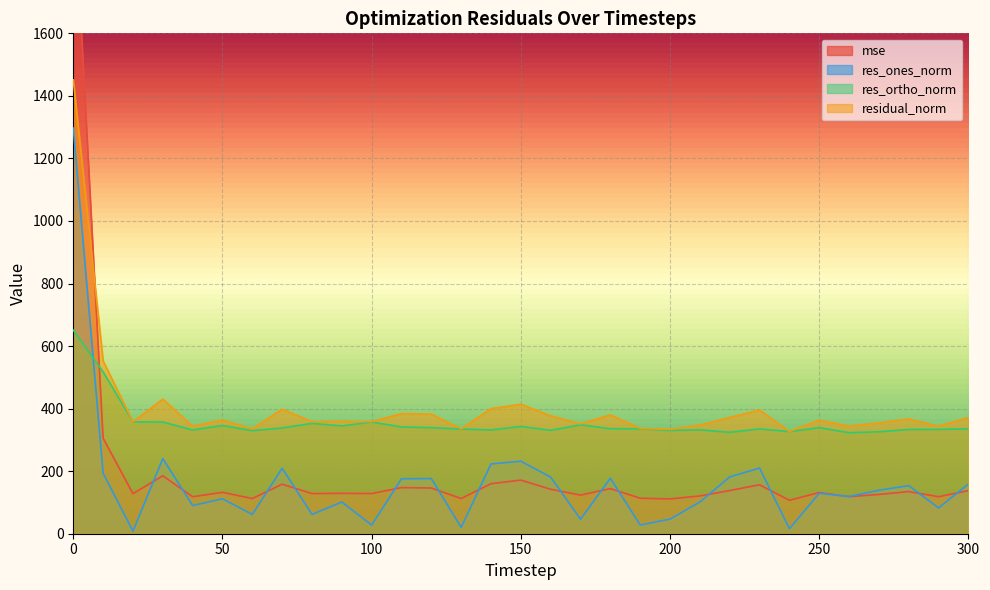

Reading right to left, list all the values displayed in this chart.

mse: 300=137.8	290=118.3	280=134.8	270=125.6	260=118.5	250=131.7	240=106.9	230=156.5	220=138.2	210=120.7	200=111.3	190=113.4	180=144.2	170=123.4	160=142.1	150=171.4	140=160.0	130=112.5	120=146.1	110=147.5	100=128.3	90=129.1	80=128.3	70=158.4	60=112.4	50=132.3	40=118.2	30=185.2	20=128.1	10=305.5	0=2106.2
res_ones_norm: 300=159.0	290=82.7	280=153.7	270=139.0	260=119.0	250=129.2	240=16.0	230=209.9	220=181.8	210=101.4	200=46.8	190=27.8	180=177.4	170=46.3	160=181.0	150=231.8	140=223.2	130=20.1	120=176.3	110=175.8	100=27.6	90=101.4	80=61.7	70=209.5	60=61.8	50=111.7	40=90.2	30=240.1	20=8.0	10=193.5	0=1297.2
res_ortho_norm: 300=335.5	290=333.8	280=333.4	270=326.0	260=323.0	250=339.2	240=326.6	230=335.3	220=324.2	210=332.4	200=330.3	190=335.6	180=335.8	170=348.2	160=330.7	150=343.1	140=331.9	130=334.9	120=339.2	110=341.4	100=357.2	90=344.7	80=352.9	70=338.3	60=329.6	50=346.2	40=331.8	30=357.1	20=357.8	10=517.7	0=650.8
residual_norm: 300=371.2	290=343.9	280=367.1	270=354.4	260=344.2	250=363.0	240=327.0	230=395.6	220=371.7	210=347.5	200=333.6	190=336.7	180=379.8	170=351.3	160=377.0	150=414.0	140=400.0	130=335.5	120=382.3	110=384.1	100=358.3	90=359.4	80=358.2	70=398.0	60=335.3	50=363.7	40=343.8	30=430.3	20=357.9	10=552.7	0=1451.3